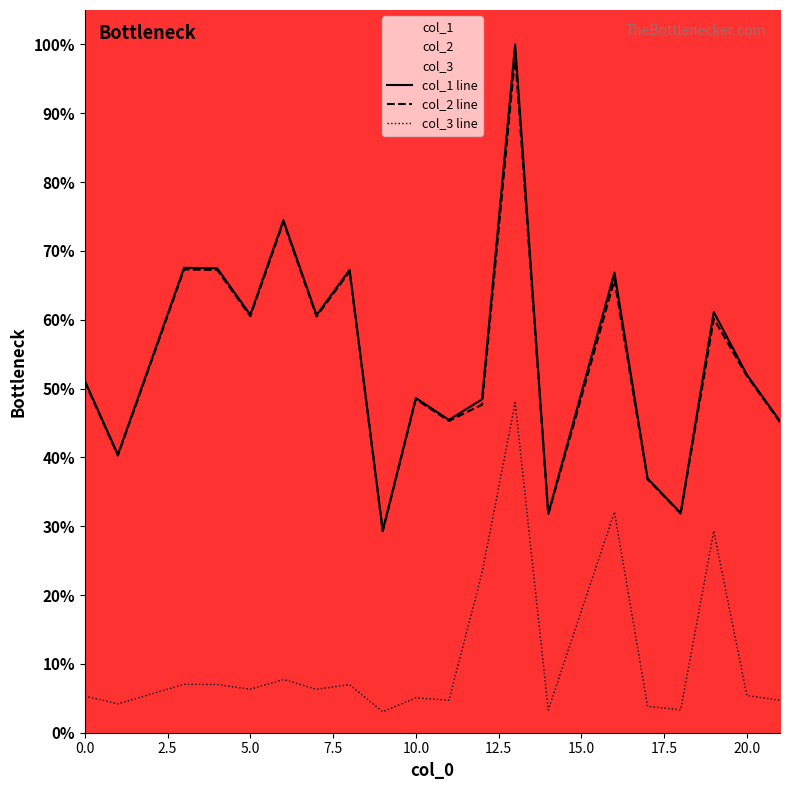

How many data points in col_3 line are above 6?

10